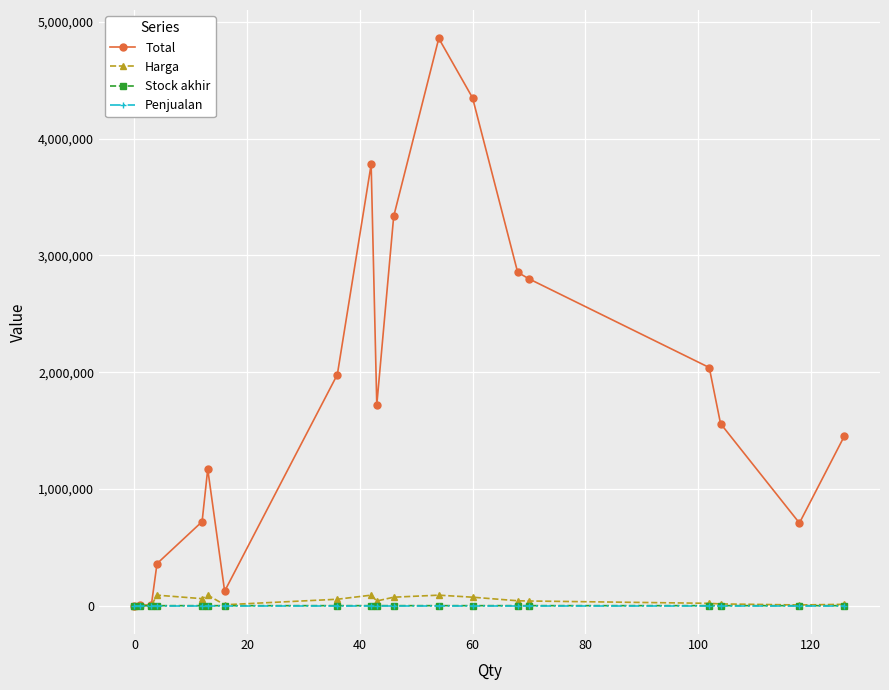

At how many categories does at least one series exceed 3683734?

3